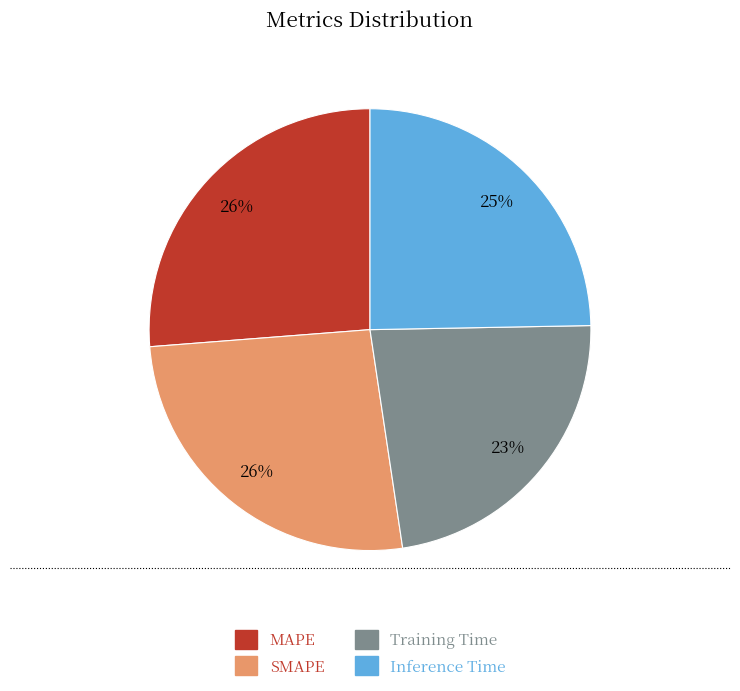

To the nearest percent, what percentage of the pie is MAPE?

26%